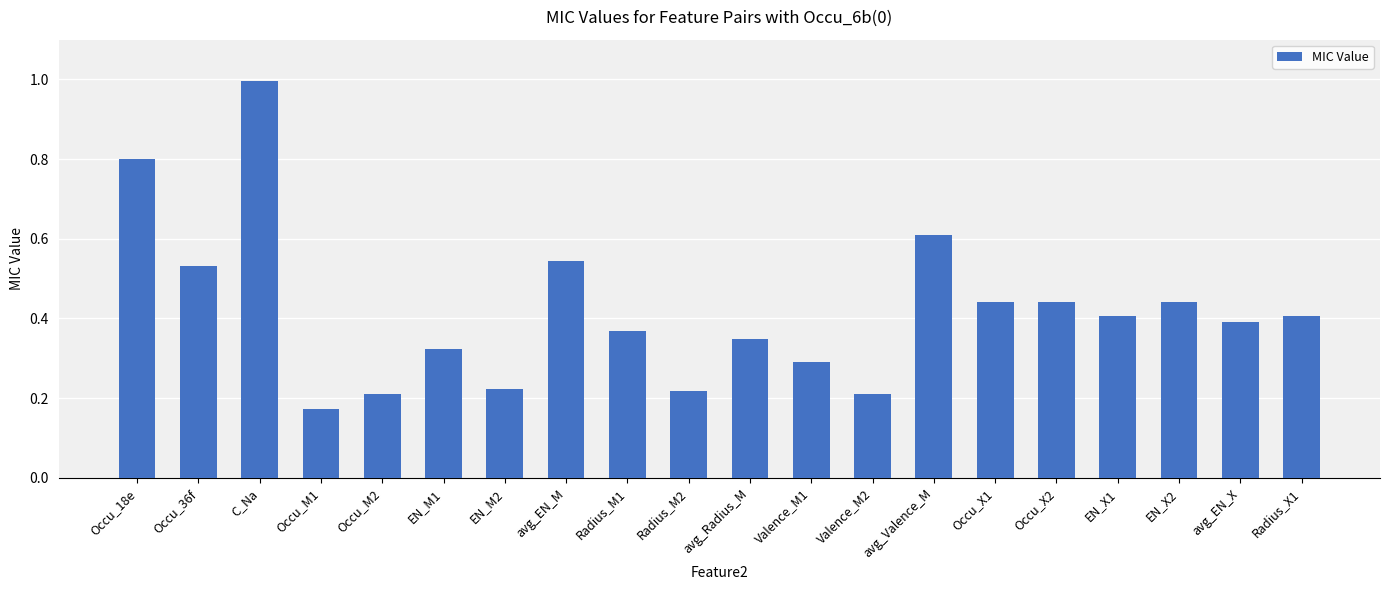

What is the greatest value displayed?

1.0